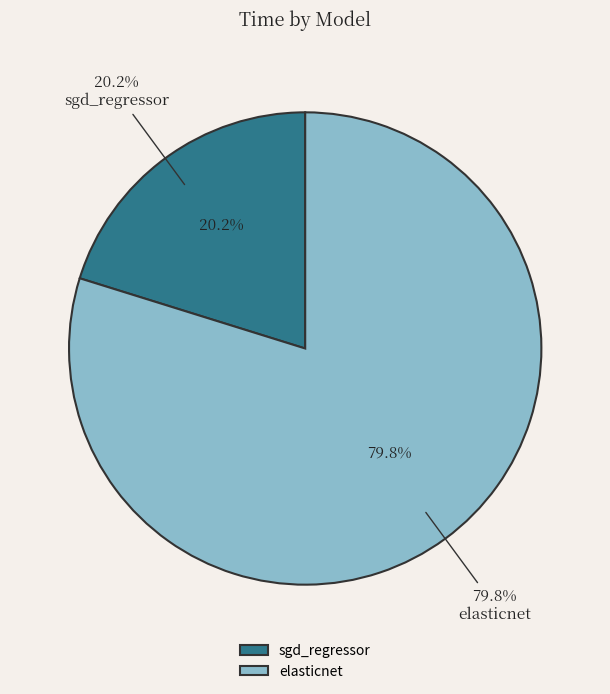

To the nearest percent, what percentage of the pie is sgd_regressor?

20%